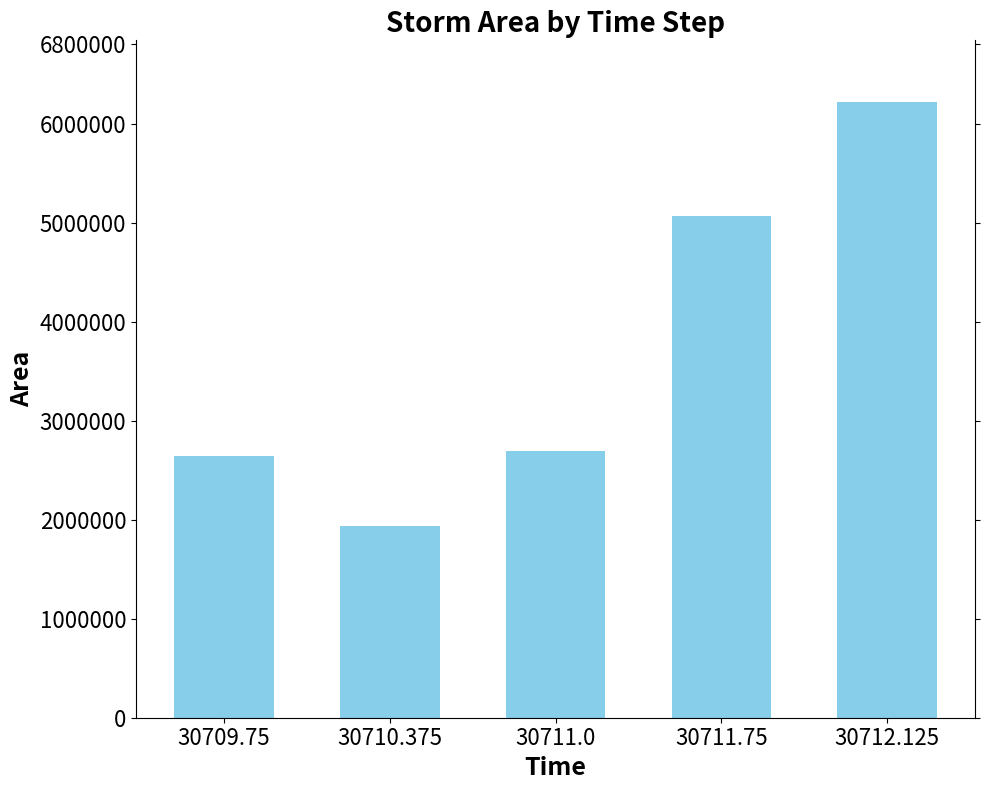

Reading right to left, list all the values displayed in this chart.

6218125	5065625	2691875	1939375	2645000